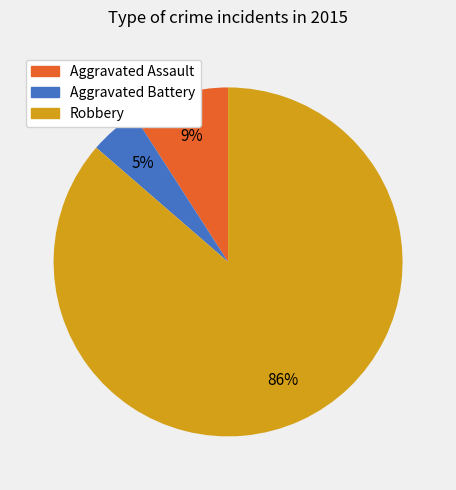

What percentage is the Robbery slice, to the nearest percent?

86%